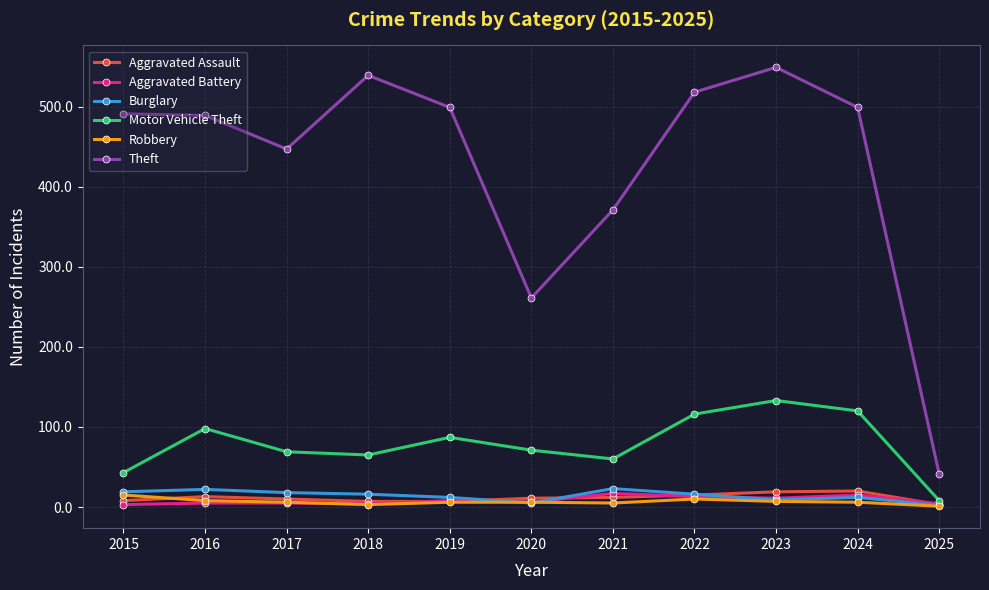

In Aggravated Assault, how many points are higher than both neighbors (excluding endpoints)?

2